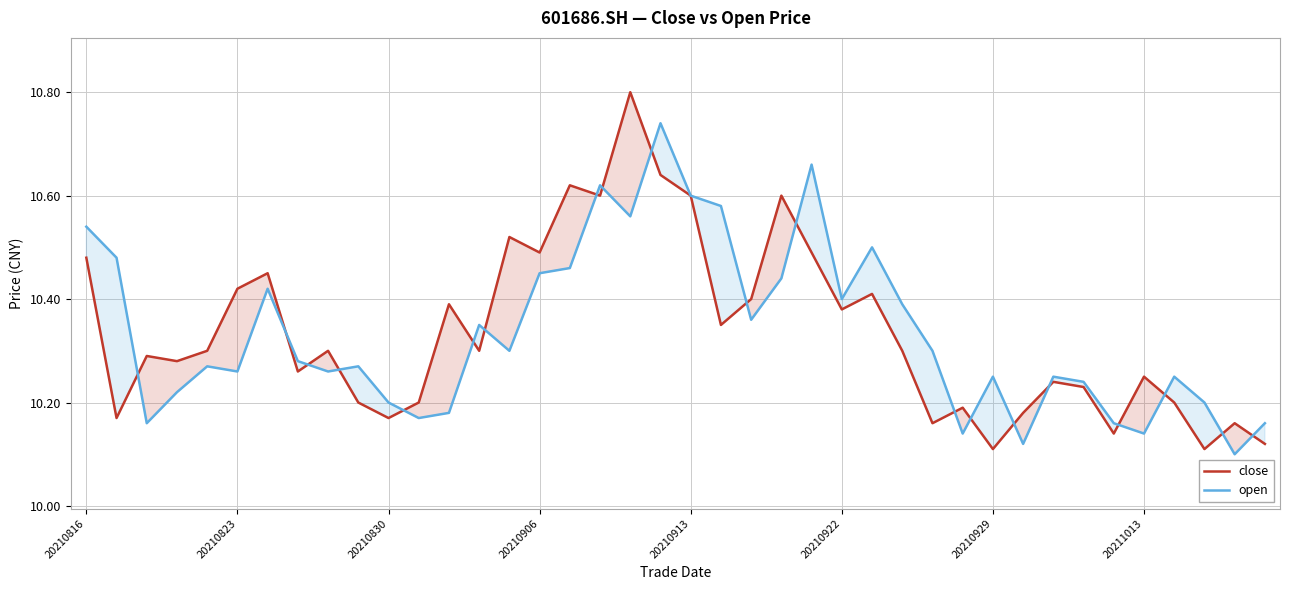

Rank the series by their maximum value, from lowest to highest.

open, close